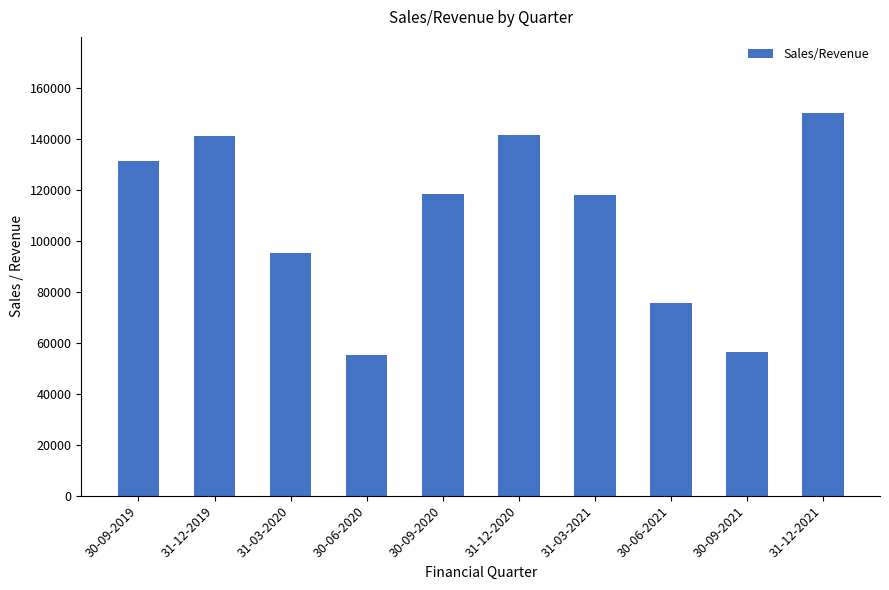

Does the chart contain stacked bars?

No